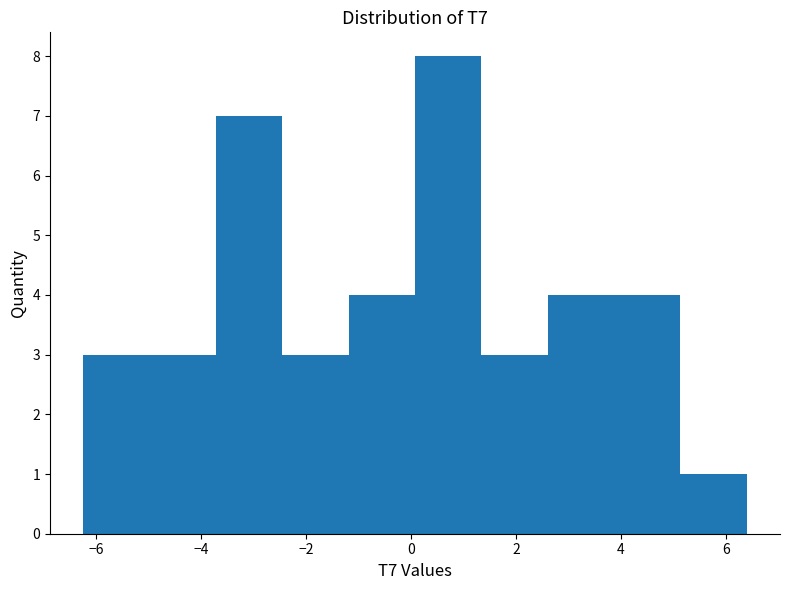

Reading left to right, transcribe this chart: for each bar, give the range it covers on the x-axis and its height. Neither the bar edges nor the heights are printed on the chart, so give them approximately, as read against the axes.

-6.2 to -5.0: 3
-5.0 to -3.8: 3
-3.8 to -2.4: 7
-2.4 to -1.2: 3
-1.2 to 0.0: 4
0.0 to 1.4: 8
1.4 to 2.6: 3
2.6 to 3.8: 4
3.8 to 5.2: 4
5.2 to 6.4: 1